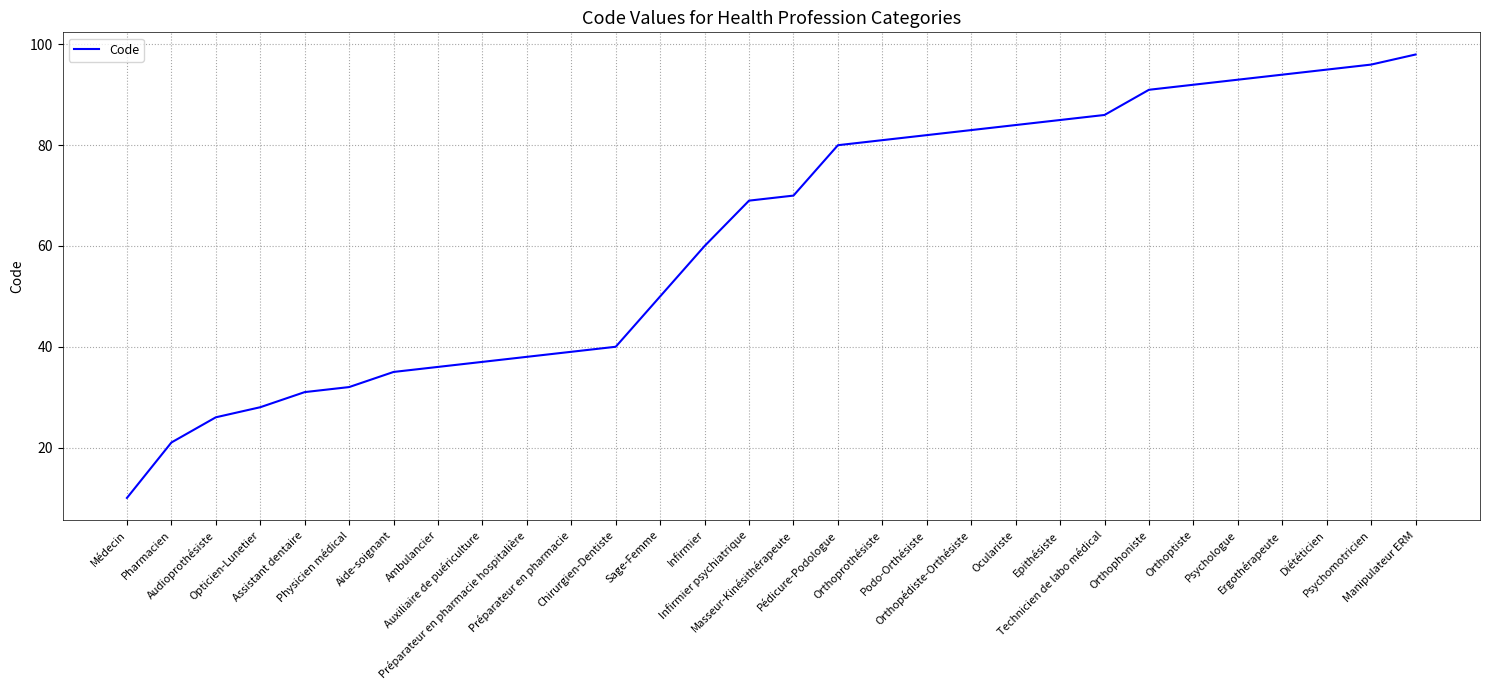

Reading left to right, what are all the values shown in this chart?

10	21	26	28	31	32	35	36	37	38	39	40	50	60	69	70	80	81	82	83	84	85	86	91	92	93	94	95	96	98